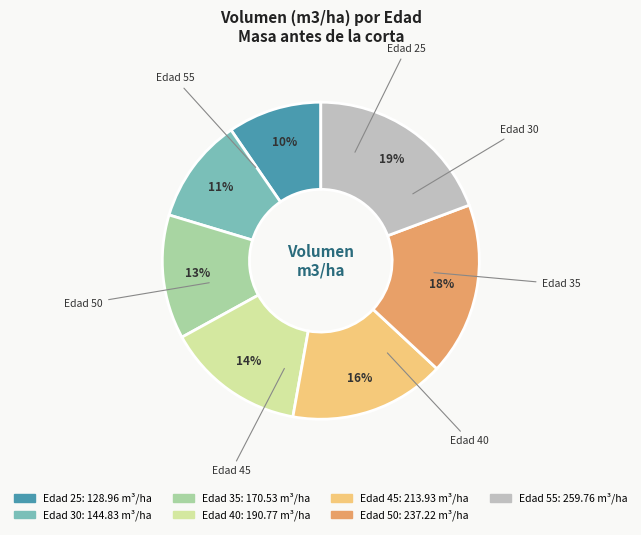

Count the number of slices in the pie.

7